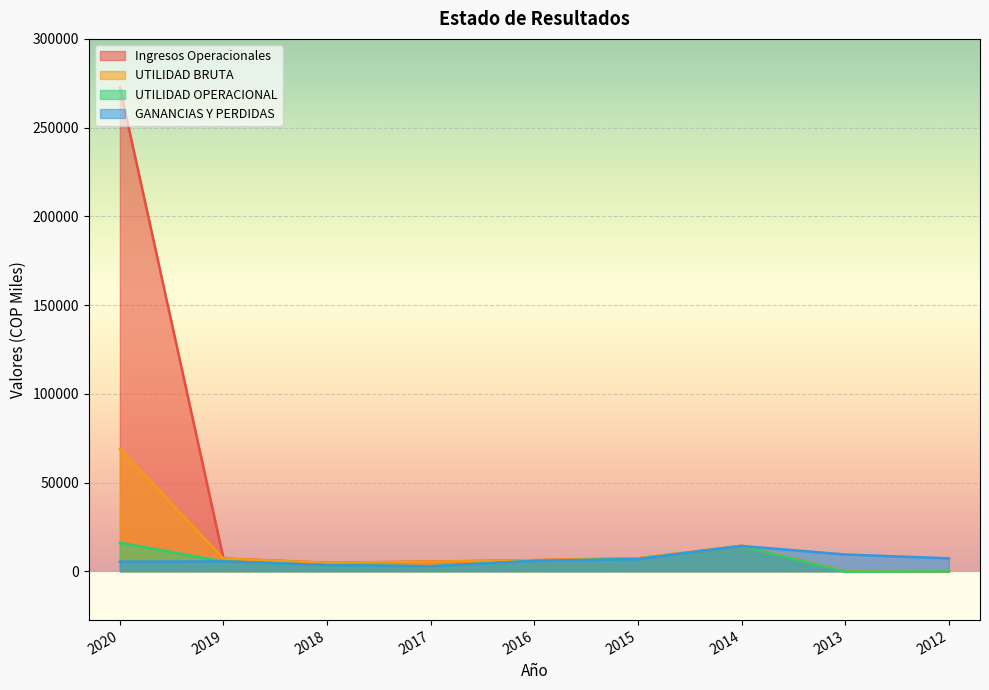

Reading right to left, list all the values displayed in this chart.

Ingresos Operacionales: 2012=0.0	2013=0.0	2014=14346.9	2015=7256.9	2016=6250.8	2017=5420.0	2018=4802.5	2019=7142.0	2020=272761.4
UTILIDAD BRUTA: 2012=0.0	2013=0.0	2014=14346.9	2015=7256.9	2016=6250.8	2017=5420.0	2018=4802.5	2019=7142.0	2020=68929.6
UTILIDAD OPERACIONAL: 2012=-73.2	2013=-225.5	2014=14236.8	2015=7021.6	2016=5849.7	2017=2824.4	2018=3444.6	2019=5505.3	2020=16120.8
GANANCIAS Y PERDIDAS: 2012=7274.6	2013=9450.8	2014=14253.9	2015=6805.4	2016=5871.1	2017=2816.7	2018=3467.0	2019=5566.0	2020=5377.9